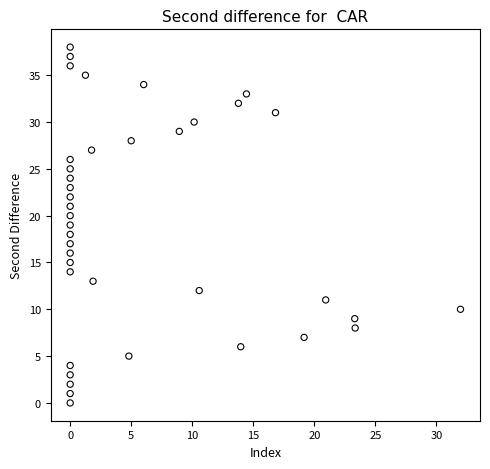

What is the range of Y values (max minus min)?

38